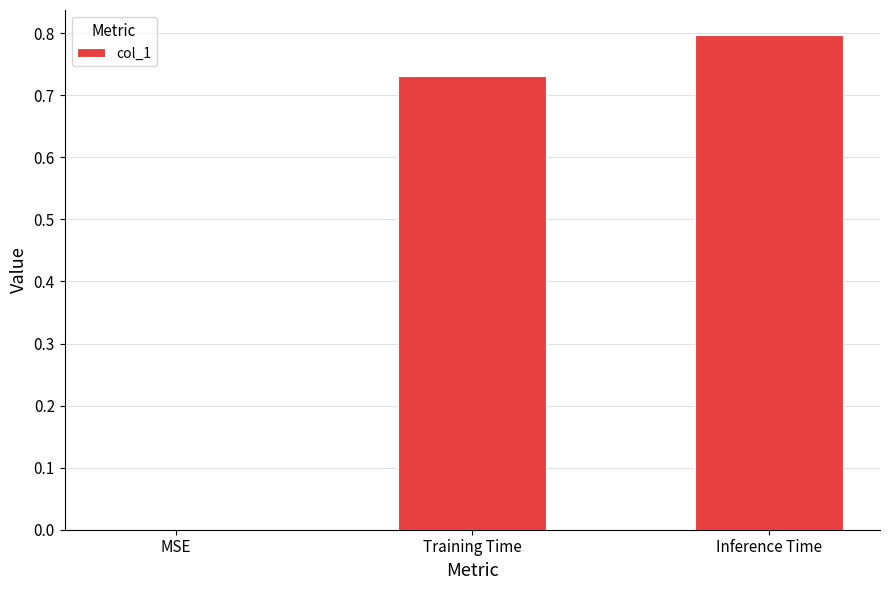

Are the bars grouped side by side (vs. stacked)?

No